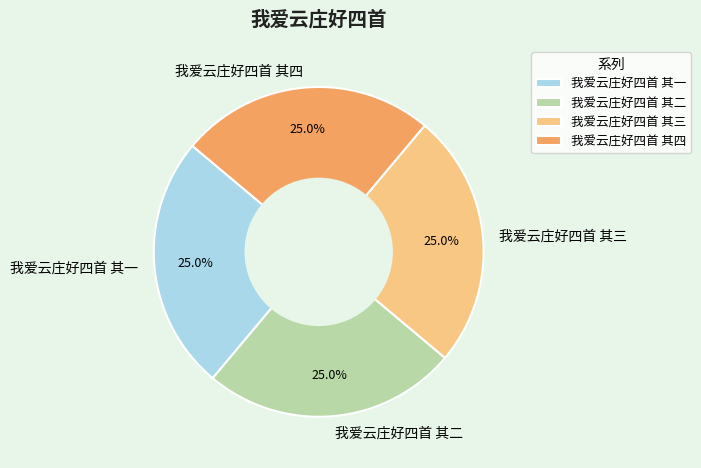

Approximately how many times larger is the value at 我爱云庄好四首 其三 compared to 我爱云庄好四首 其二?

1.0